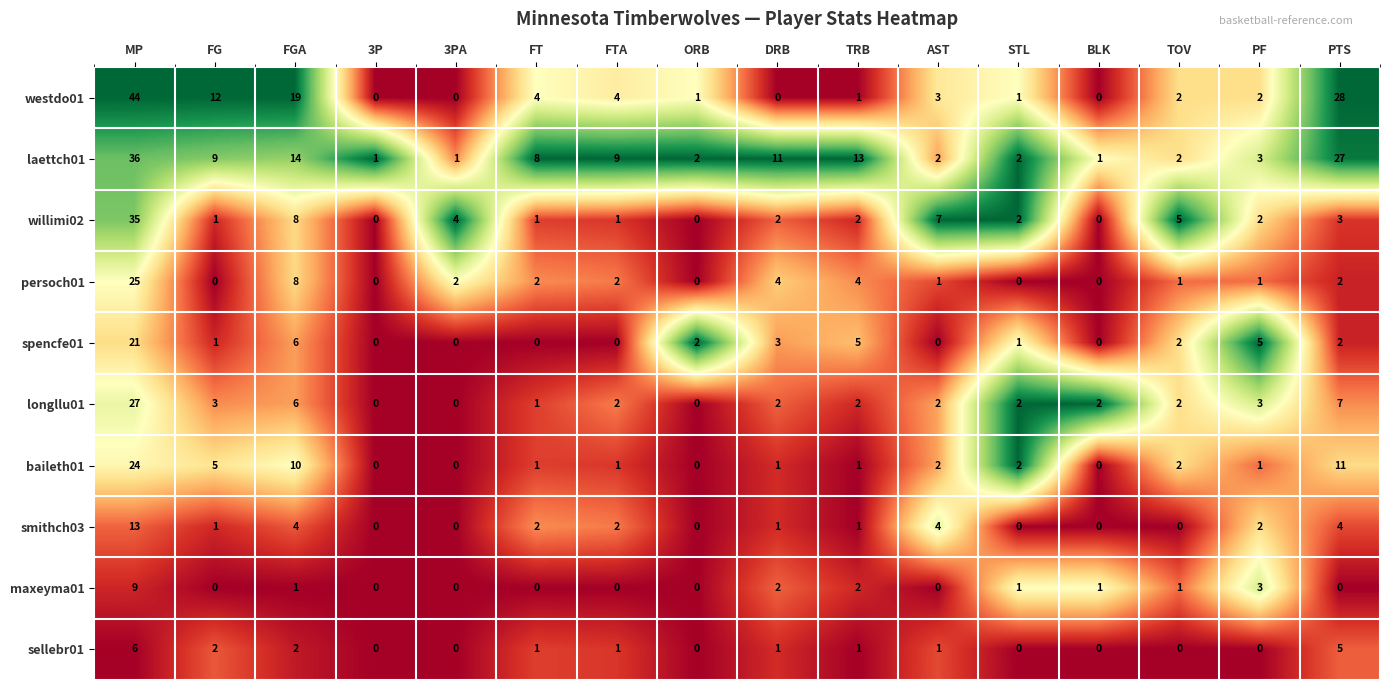

How many categories are shown in the chart?

16